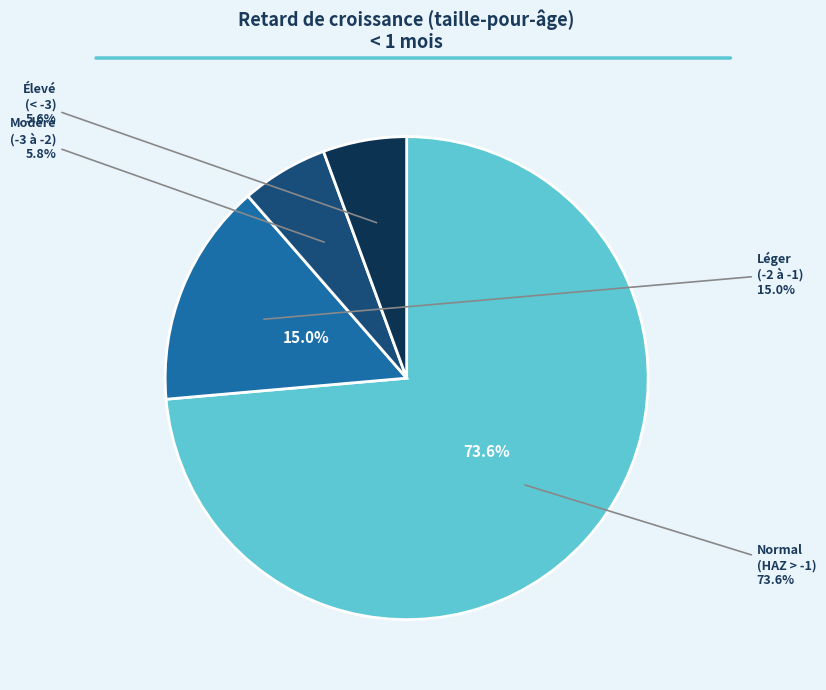

Do Normal (score HAZ > -1) and Léger (score HAZ entre -2 et -1) together represent more than half of the pie?

Yes